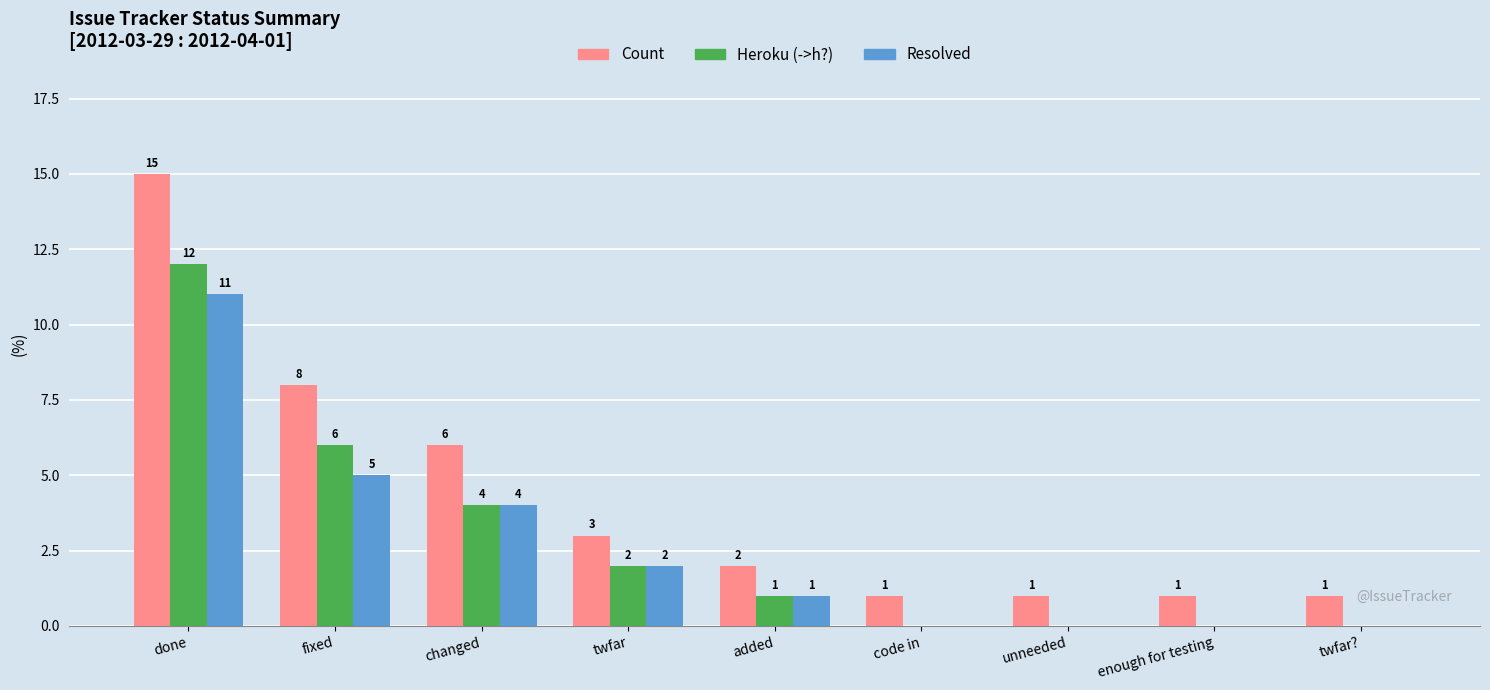

Which label corresponds to the largest value in the chart?

done